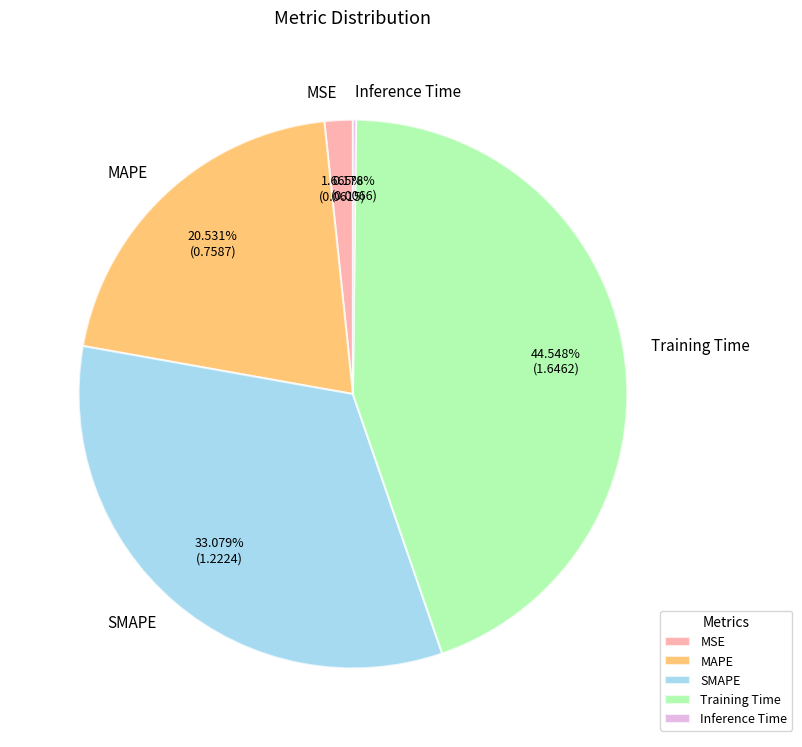

Which slice is the largest?

Training Time